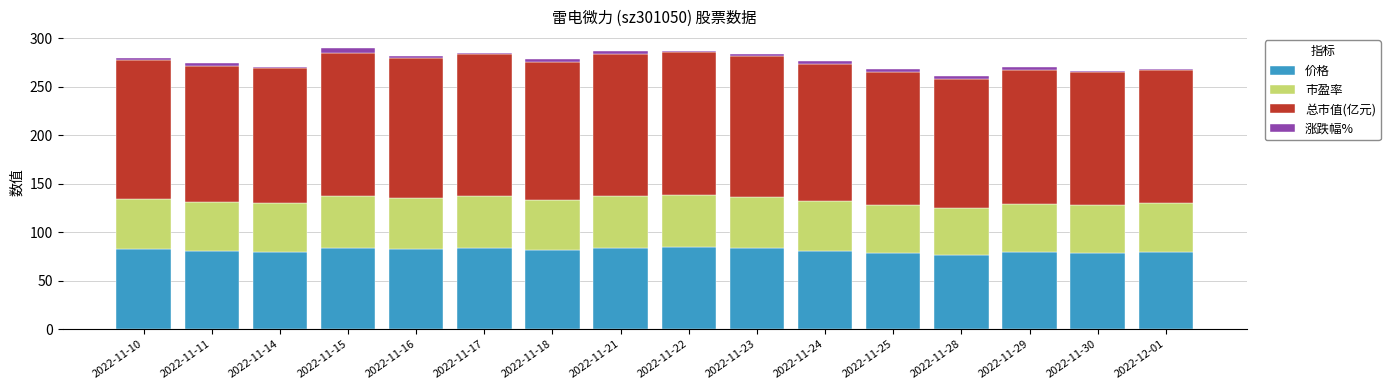

The 价格 series shows 76.5 at 2022-11-28. True or false?

True